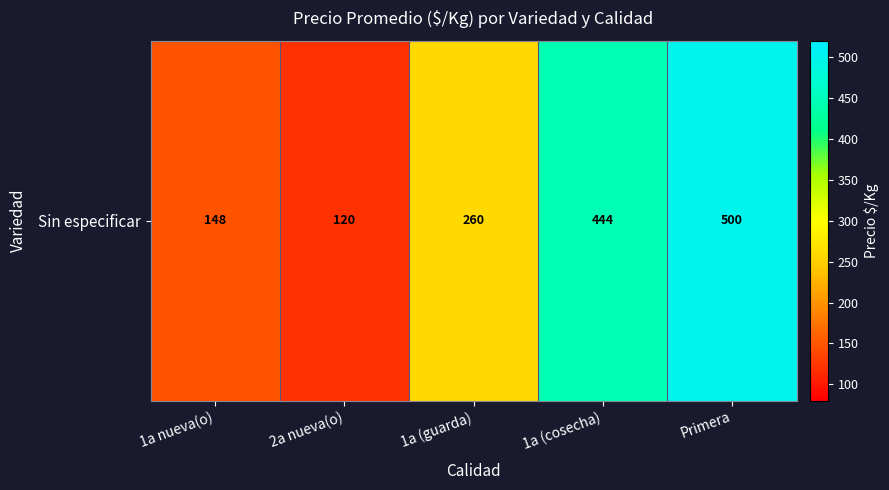

What is the minimum value shown in the chart?

120.0